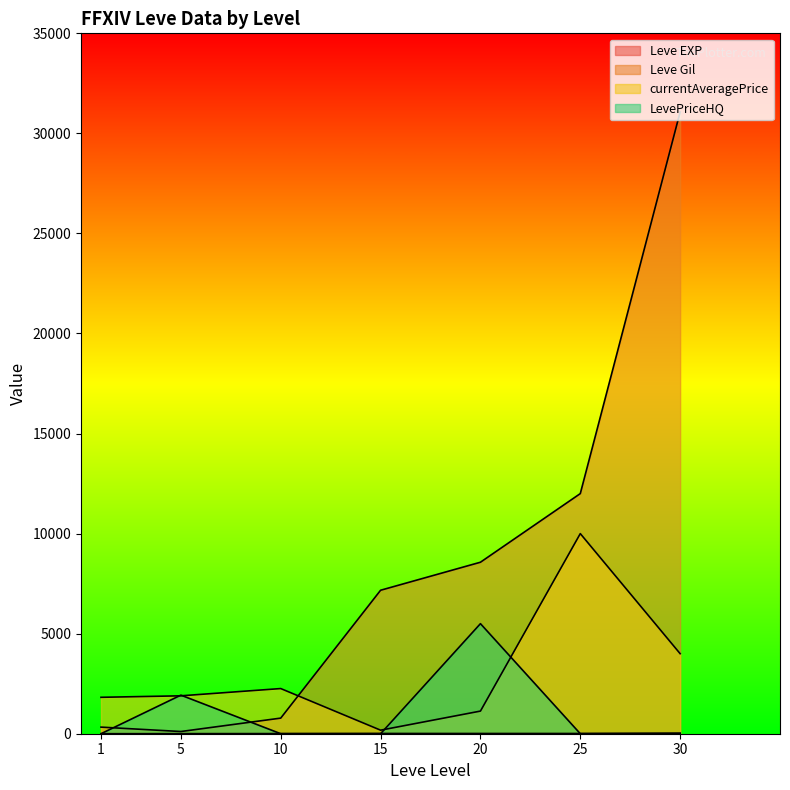

List the labels in order of LevePriceHQ value, smallest first.

1, 10, 15, 25, 30, 5, 20